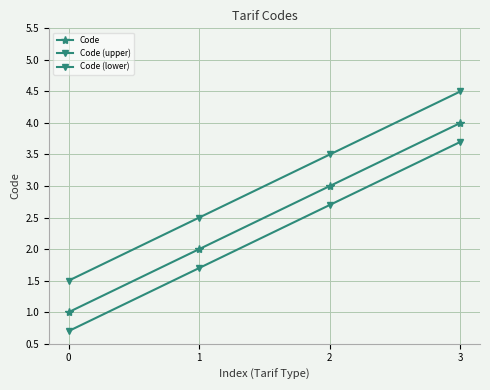

Does the chart display data point markers on the line(s)?

Yes